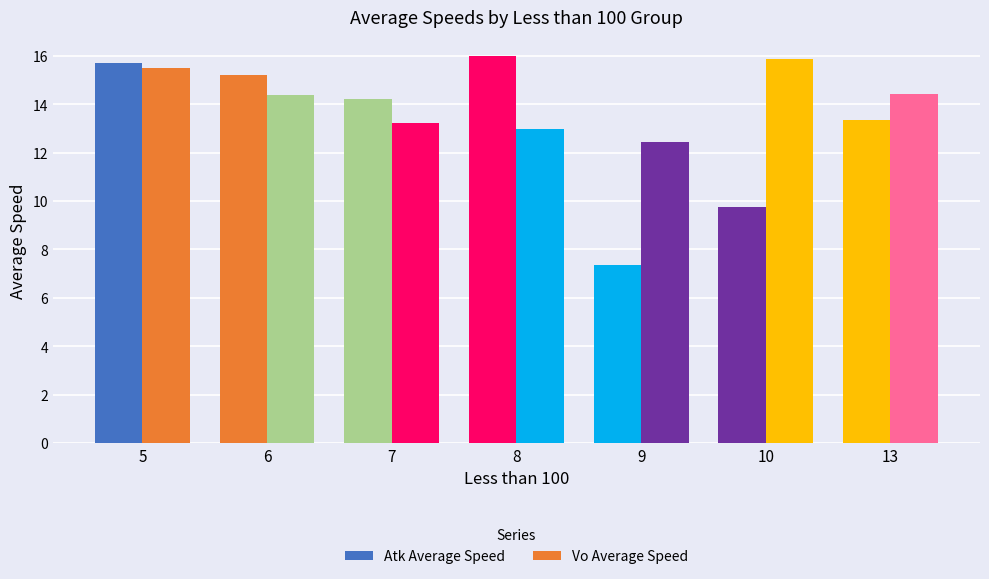

What is the approximate value of Atk Average Speed at 13?

13.4